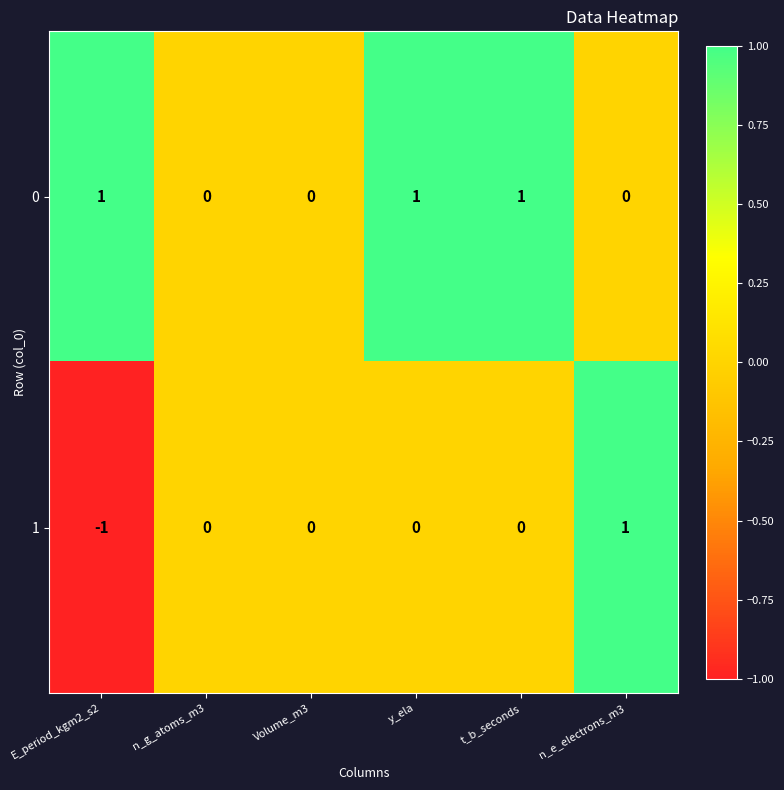

Which category has the lowest value in the 1 series?

E_period_kgm2_s2